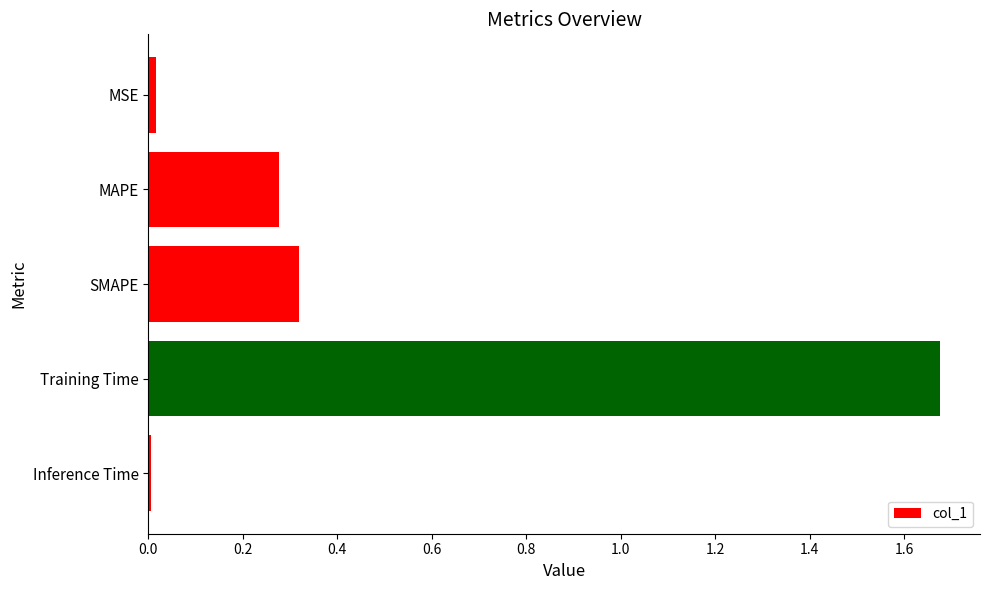

Count the number of data series in this chart.

1